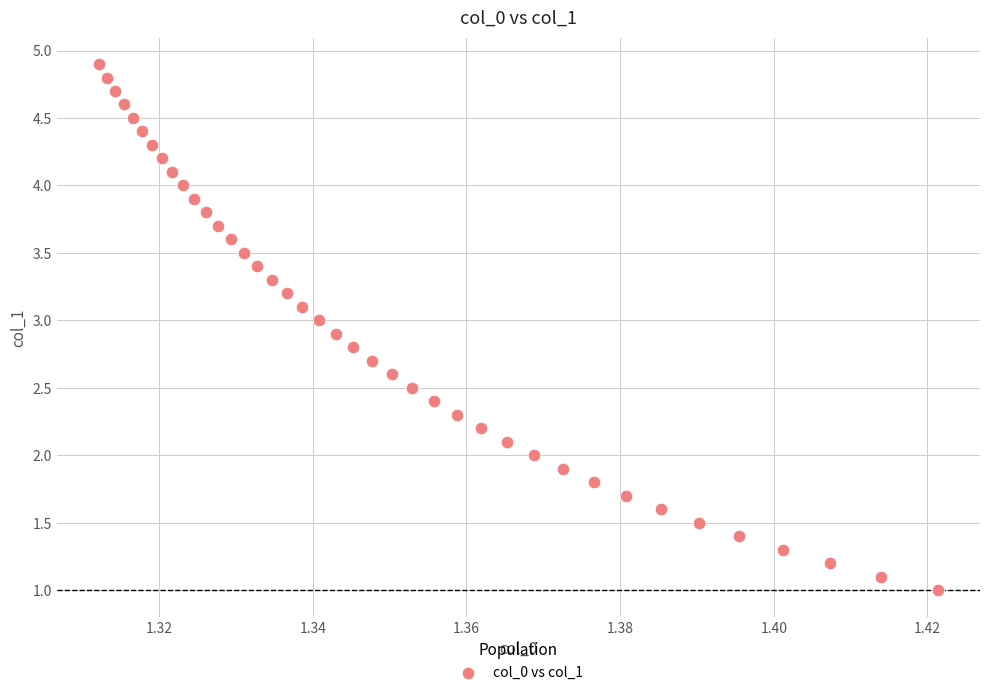

What is the range of Y values (max minus min)?

3.9